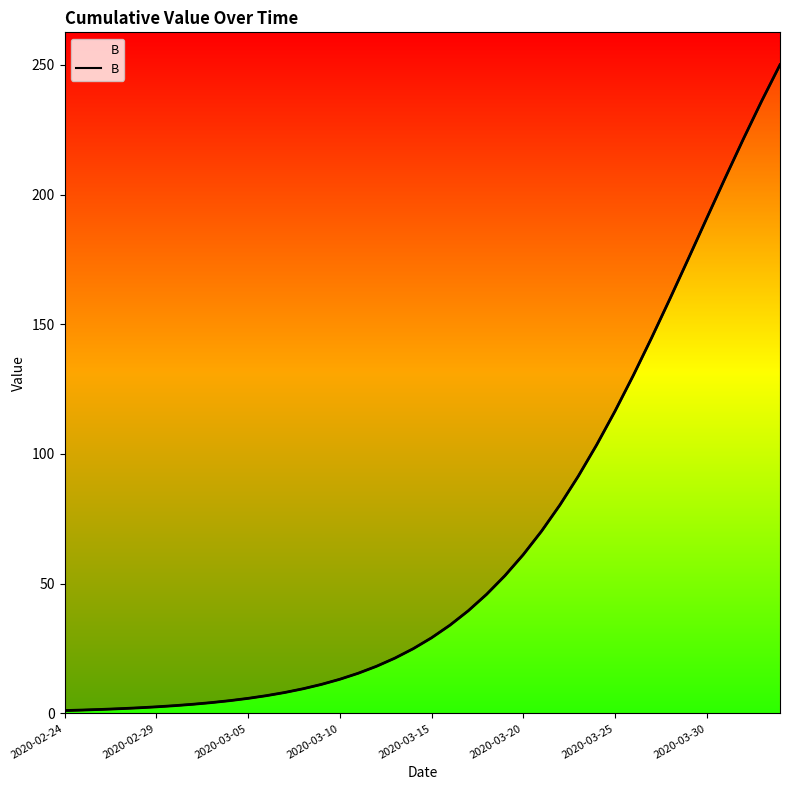

What is the change in value from 2020-03-05 to 36?

+204.7